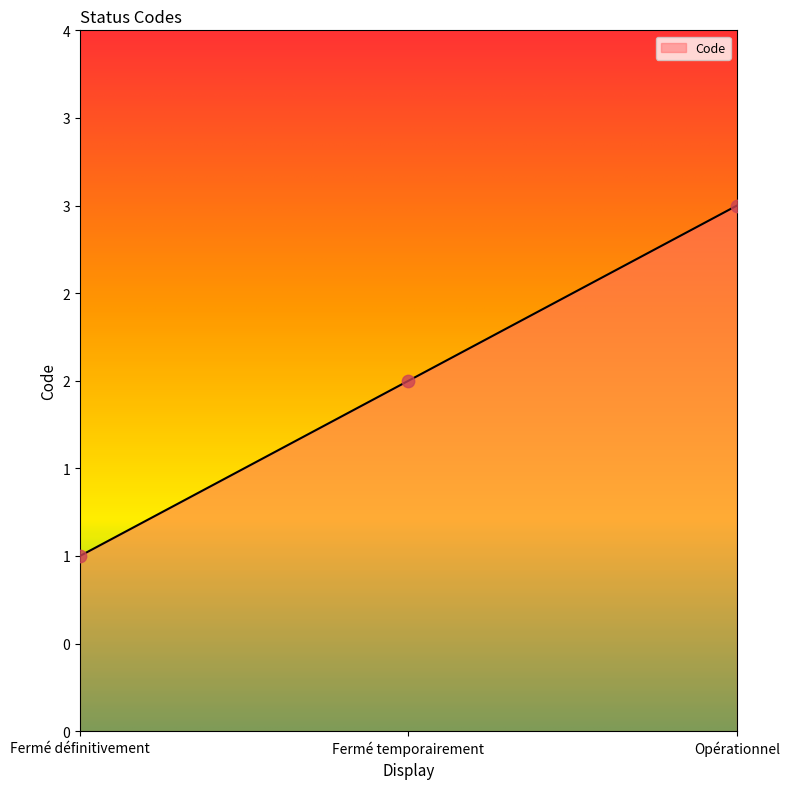

What is the ratio of the value at Fermé définitivement to the value at Fermé temporairement?

0.5